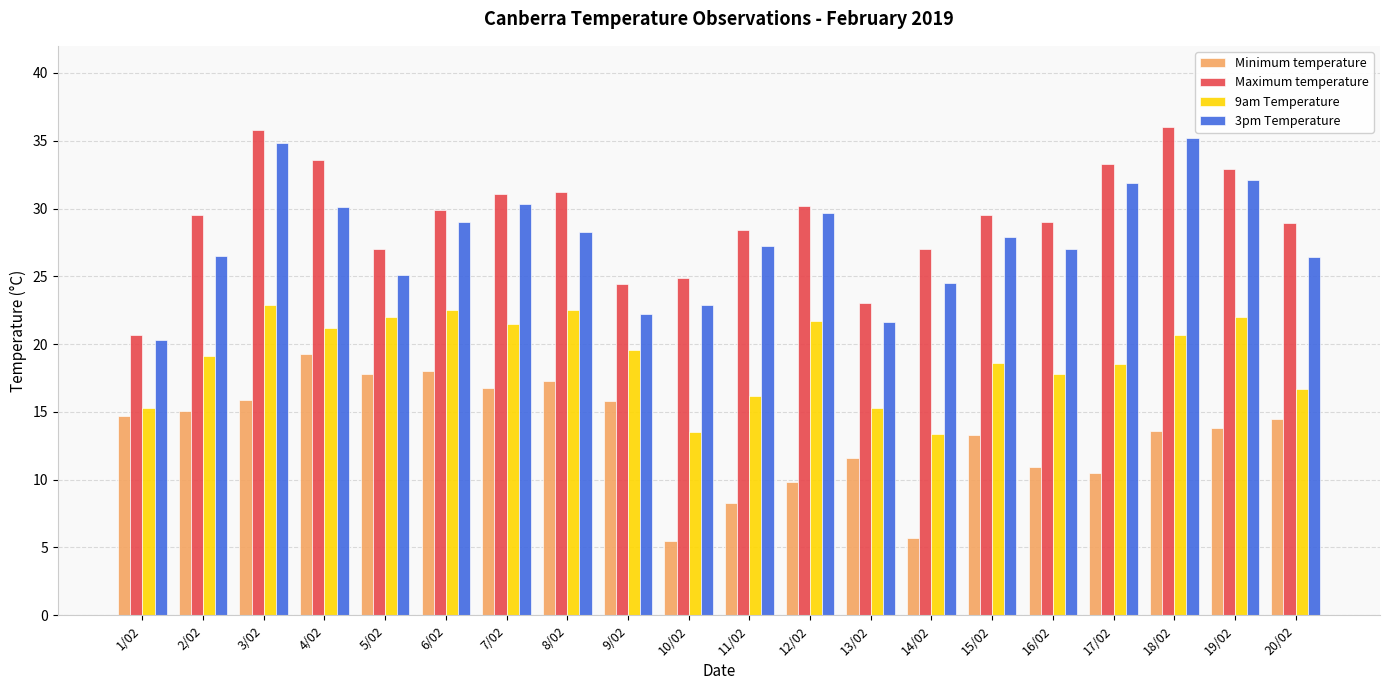

What is the lowest value of the Maximum temperature series?

20.7